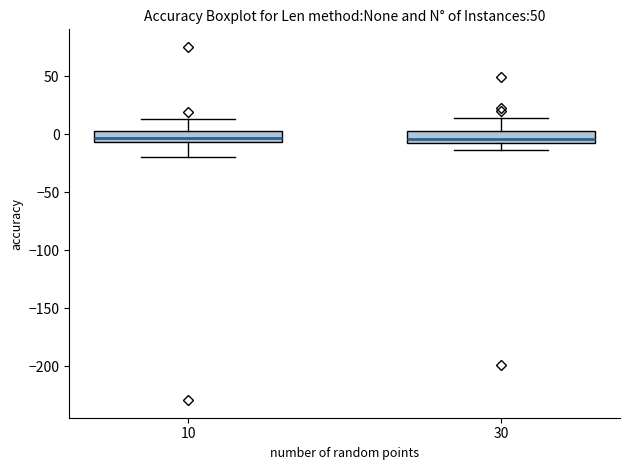

Reading left to right, transcribe this box plot: for each box, give where its median line is, the range the box spans, and where its two whiskers end, as read against the y-axis. The values are not printed on the chart, so give them approximately, as read against the axis.

10: median -5 (inside the box), box -5 to 0, whiskers -20 to 15
30: median -5, box -10 to 0, whiskers -15 to 15